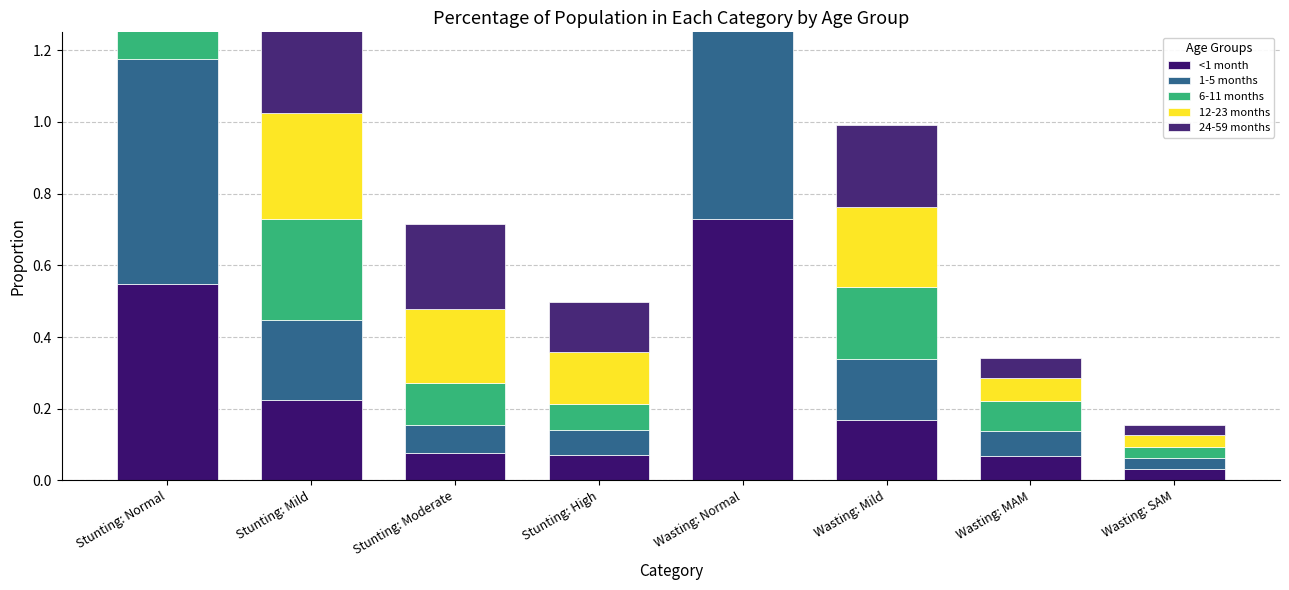

Which has a higher value, Stunting: Moderate or Wasting: Normal?

Wasting: Normal